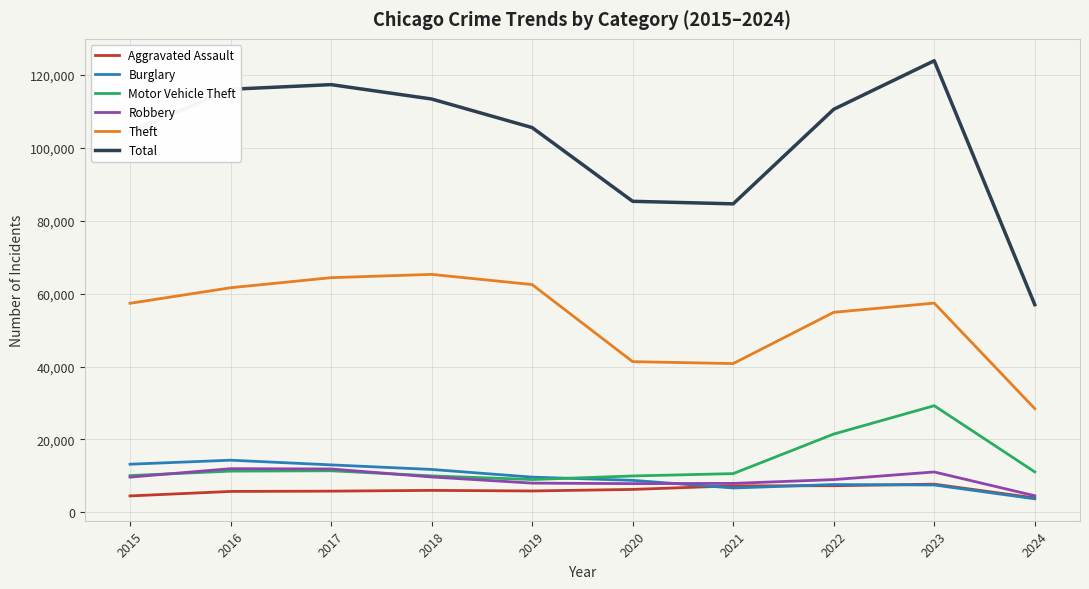

What is the highest value of the Theft series?

65289